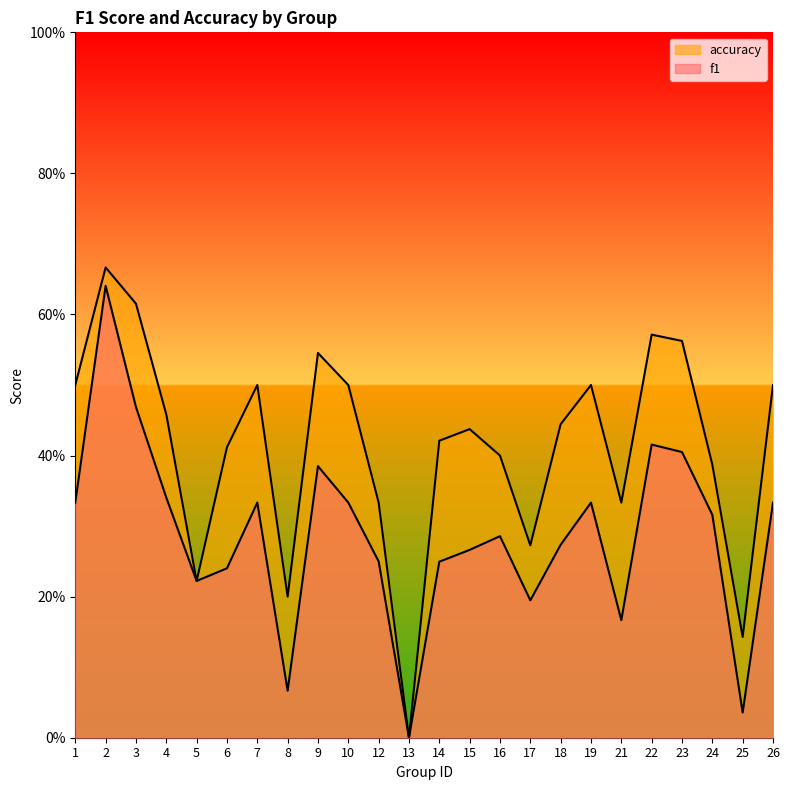

Rank the series at 5 from lowest to highest value.

f1, accuracy